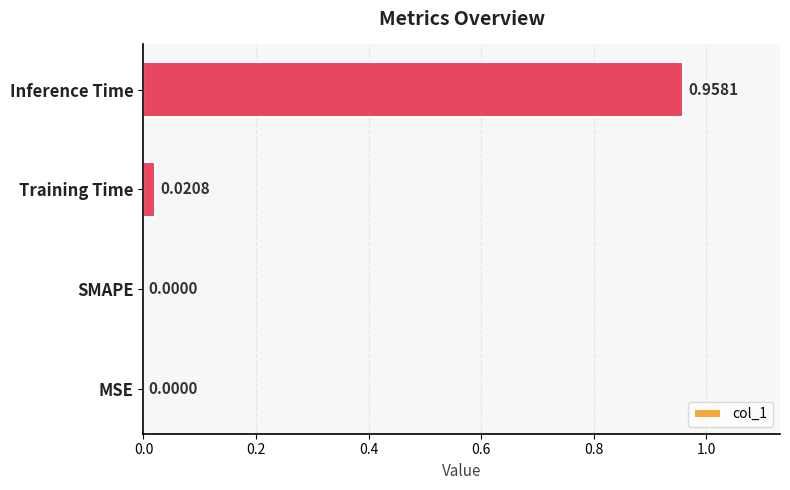

At which category does the chart reach its peak across all series?

Inference Time